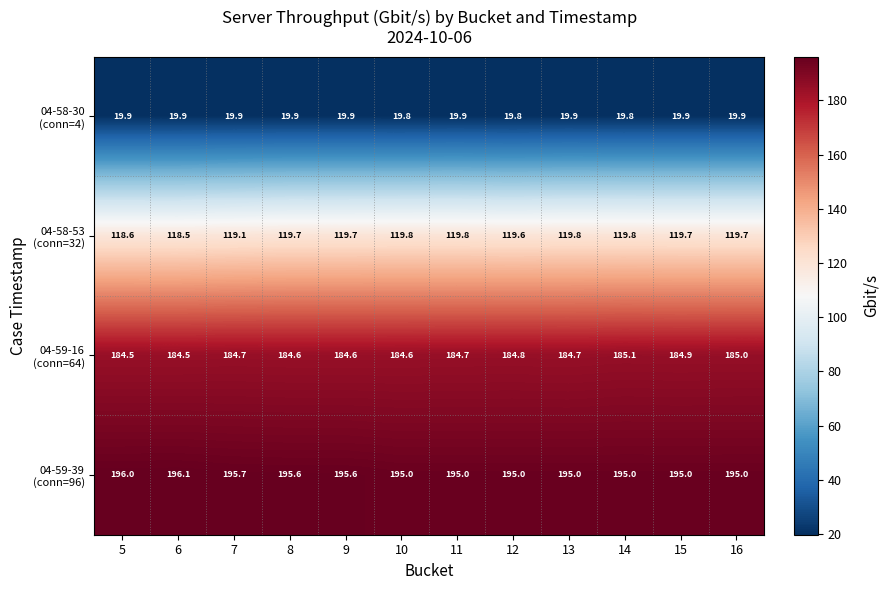

What is the total value across all series at 10?

519.2